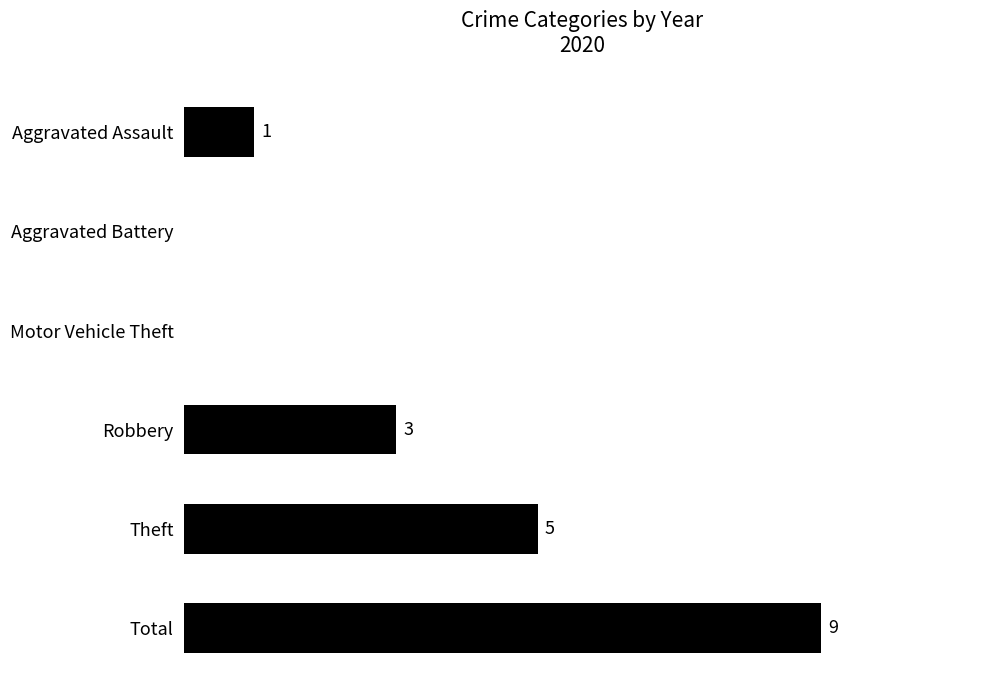

Between Theft and Aggravated Battery, which is larger?

Theft